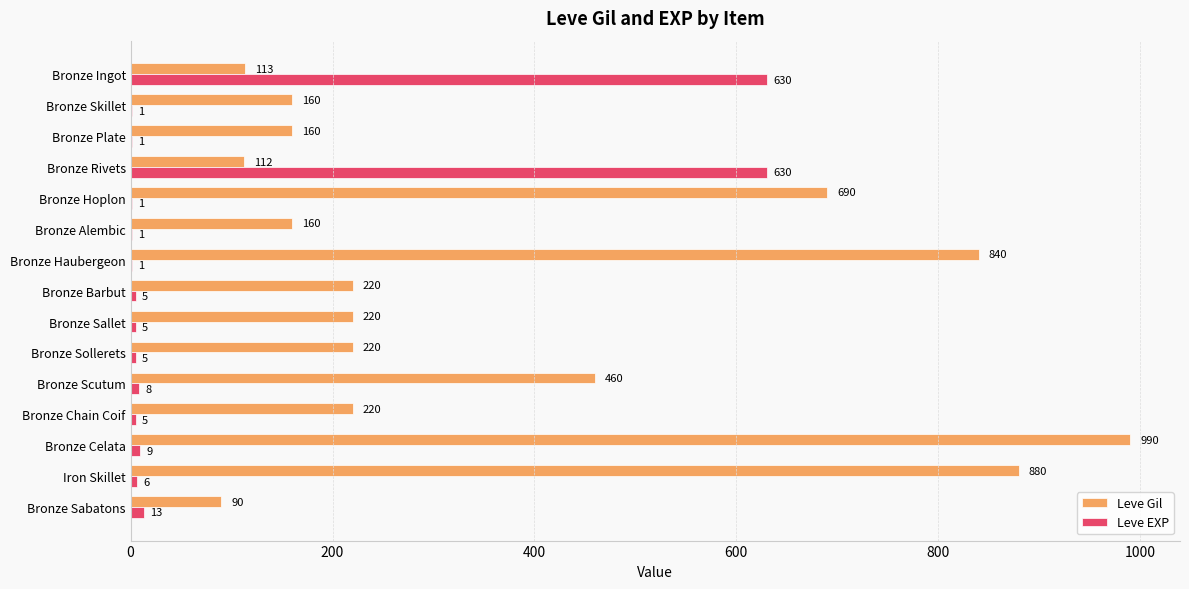

The Leve Gil series shows 220 at Bronze Chain Coif. True or false?

True